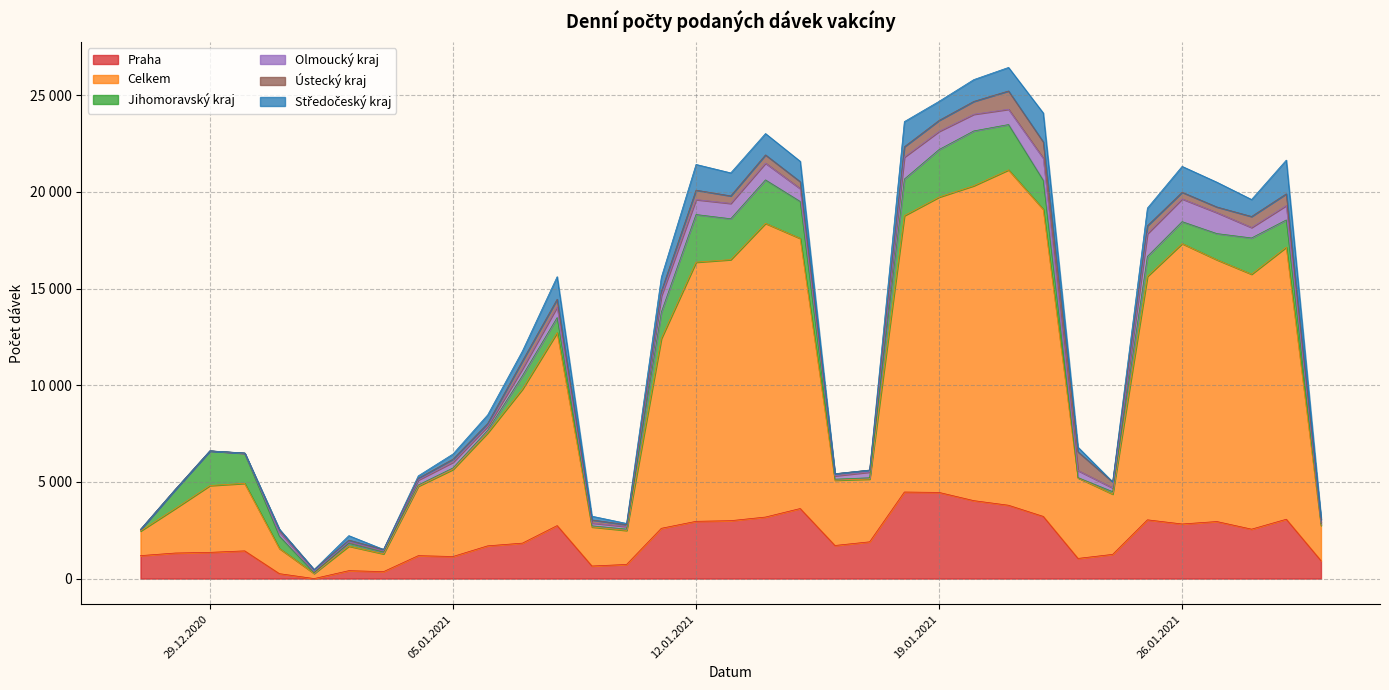

At which category is the sum across all series the highest?

21.01.2021